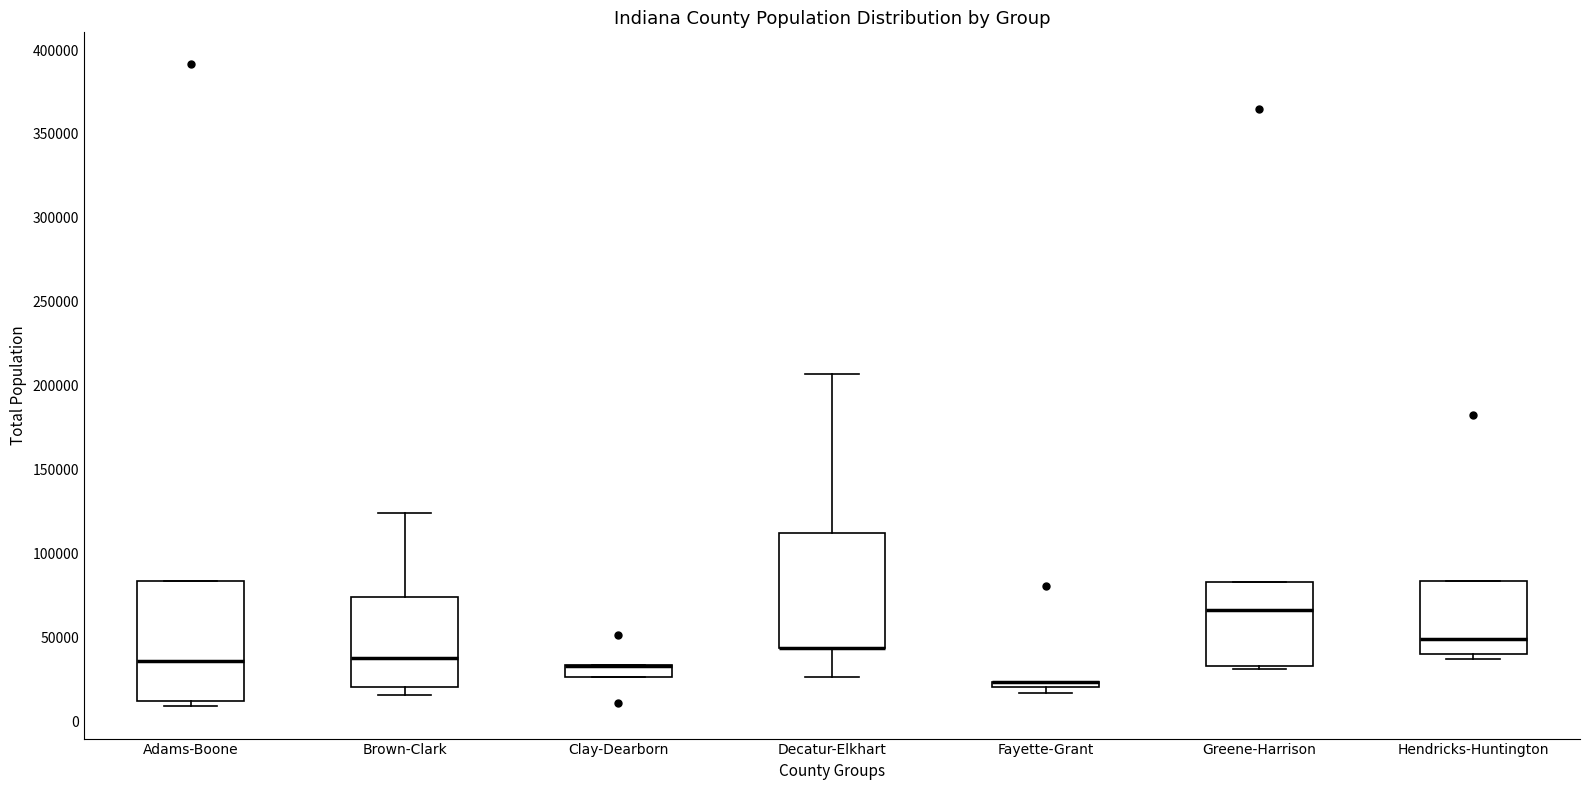

Where is the lower edge of the box for Brown-Clark on the y-axis? The values are not printed on the chart, so give them approximately, as read against the axis.

20000